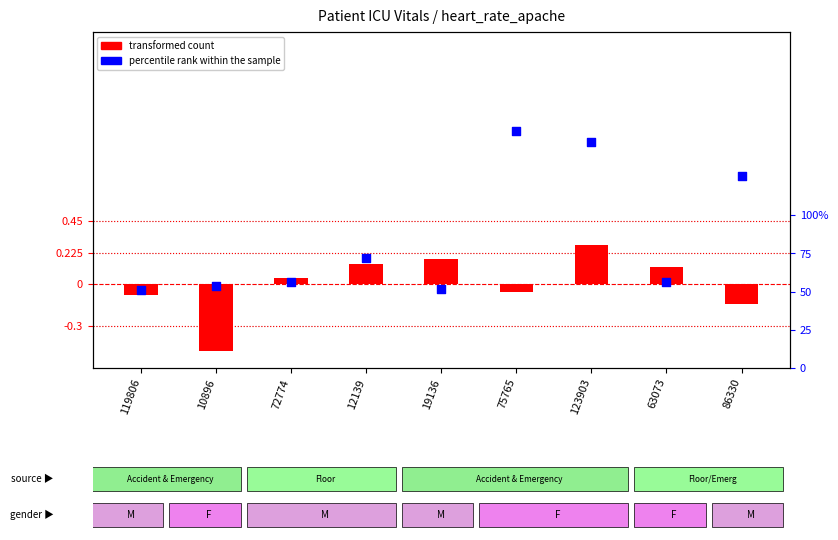

Which series has the largest total across all categories?

percentile rank within the sample